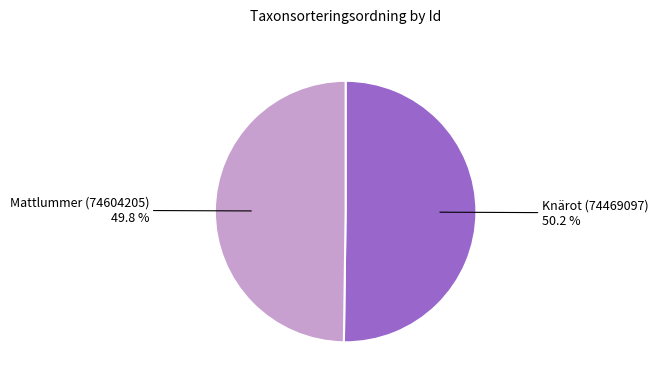

What is the total percentage of Knärot (74469097) and Mattlummer (74604205)?

100.0%